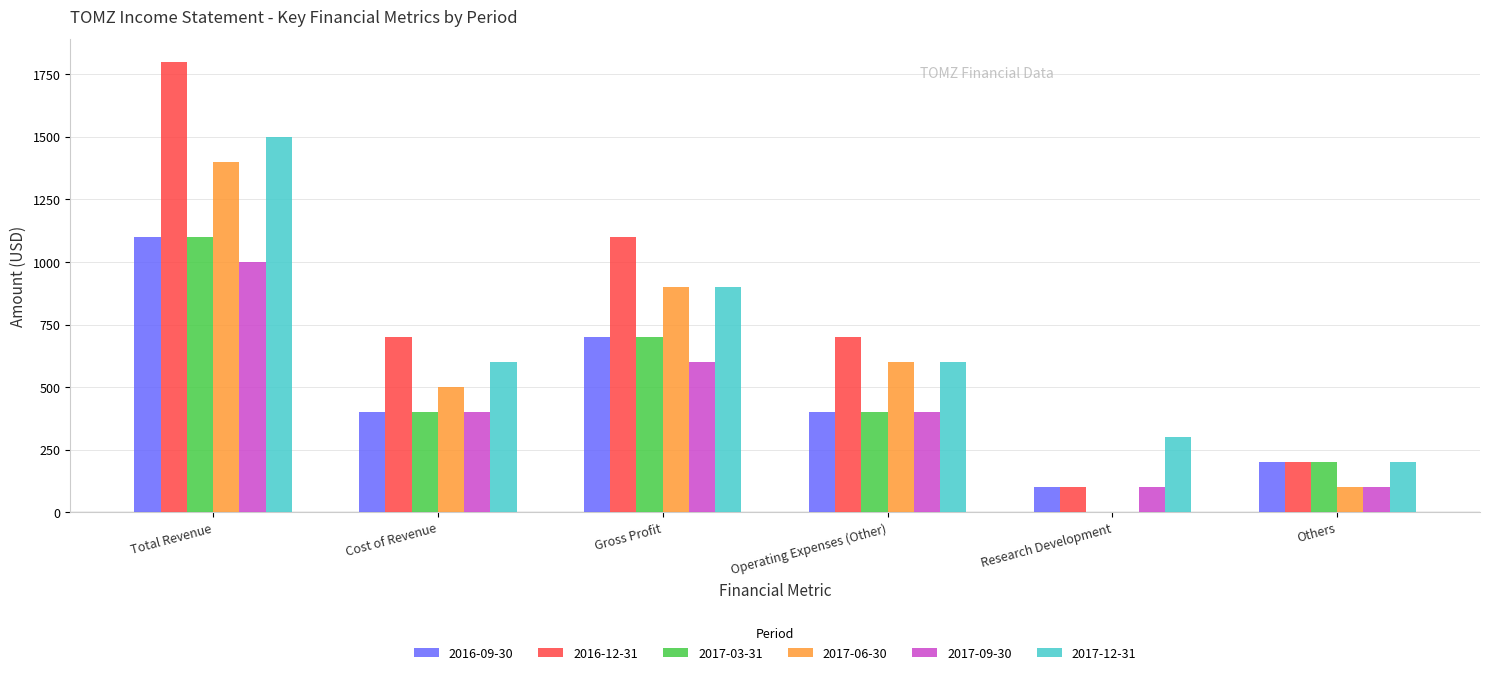

Are the bars horizontal?

No